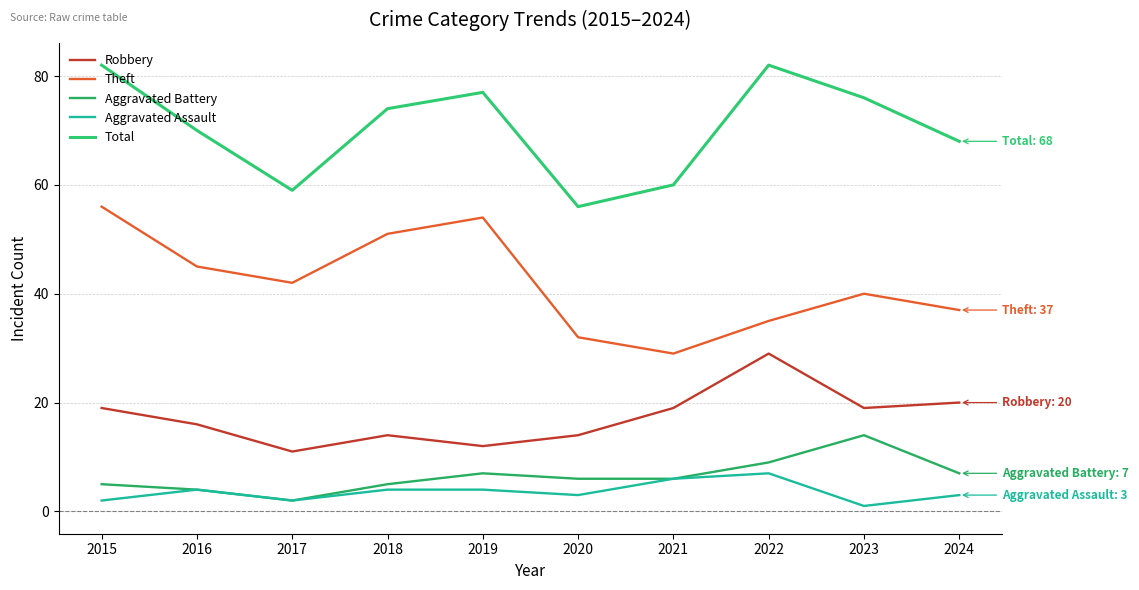

How many lines are shown in the chart?

5